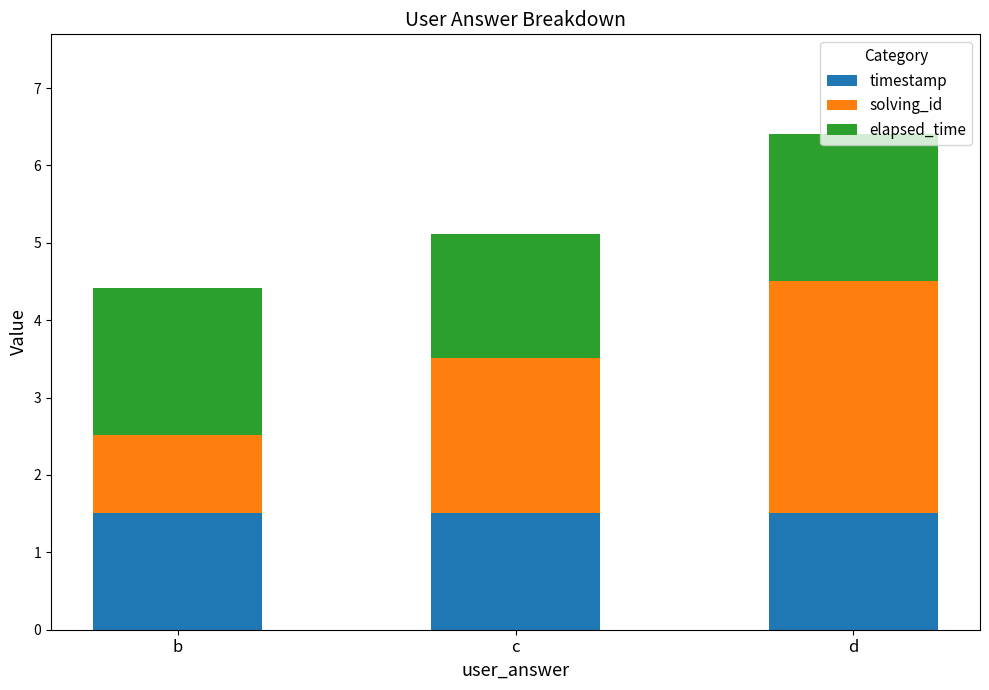

Is it true that timestamp equals 1.5 at b?

True